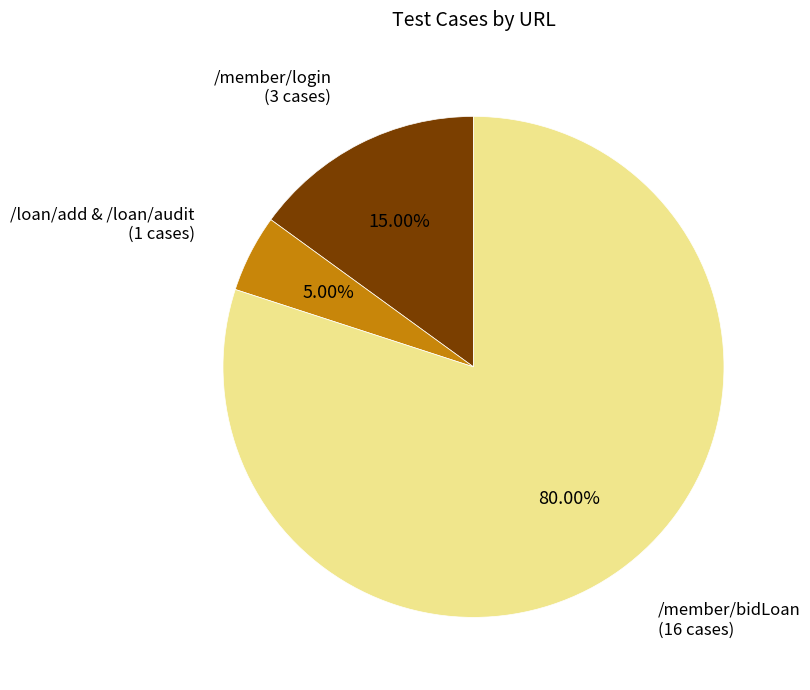

Is there any slice that represents more than half of the pie?

Yes